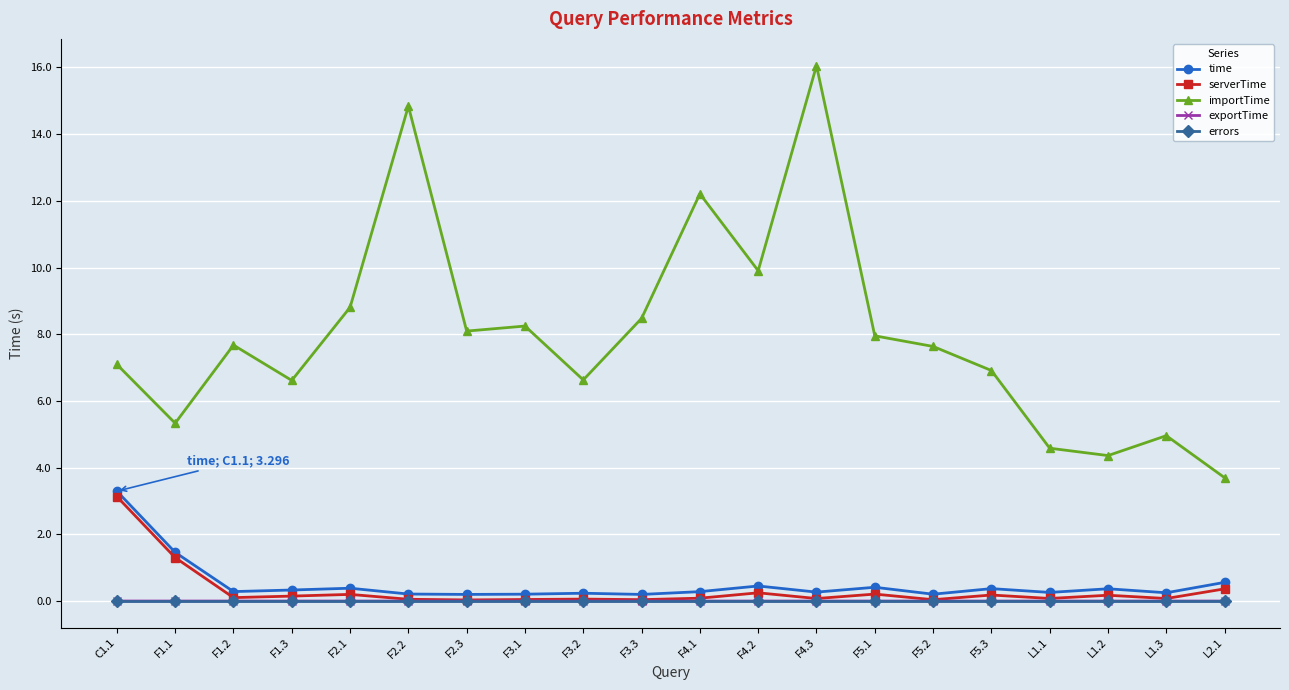

True or false: importTime and exportTime intersect in this chart.

False